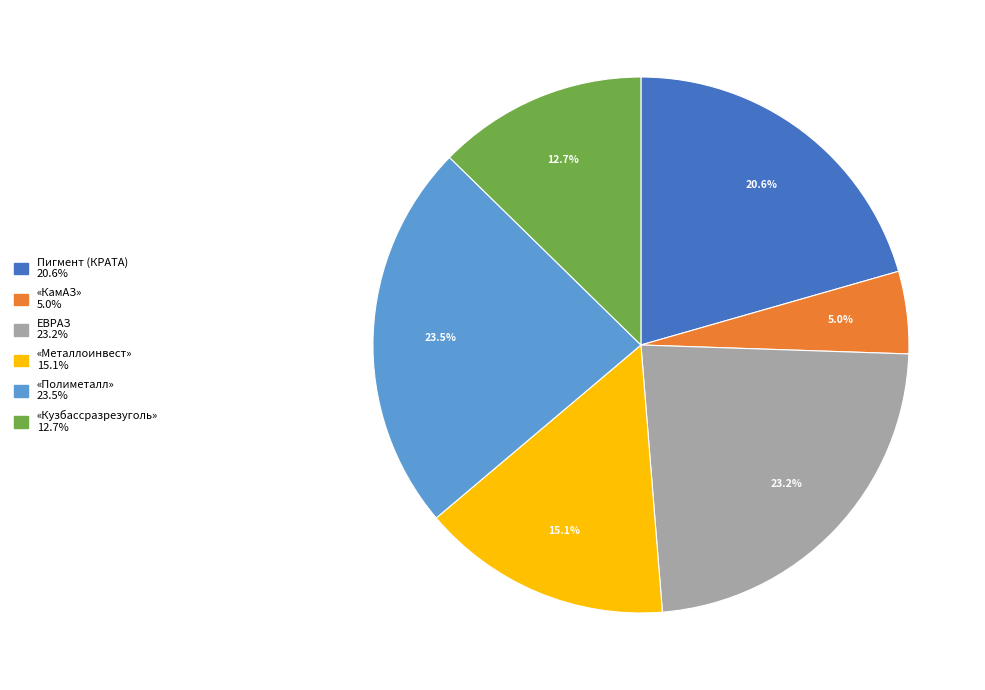

Do «Полиметалл» and «Кузбассразрезуголь» together represent more than half of the pie?

No